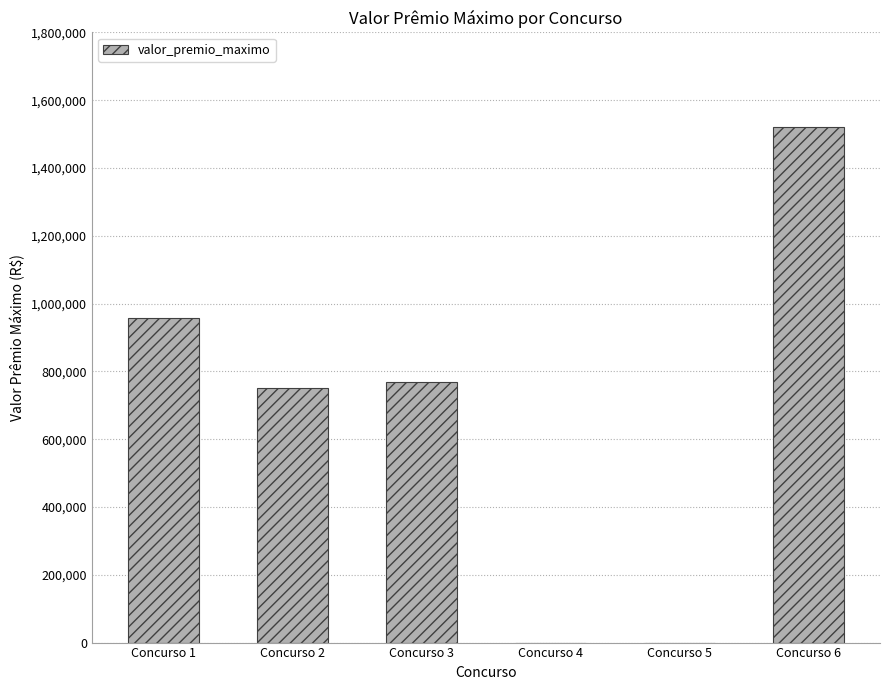

Which category has the highest value across all series?

Concurso 6